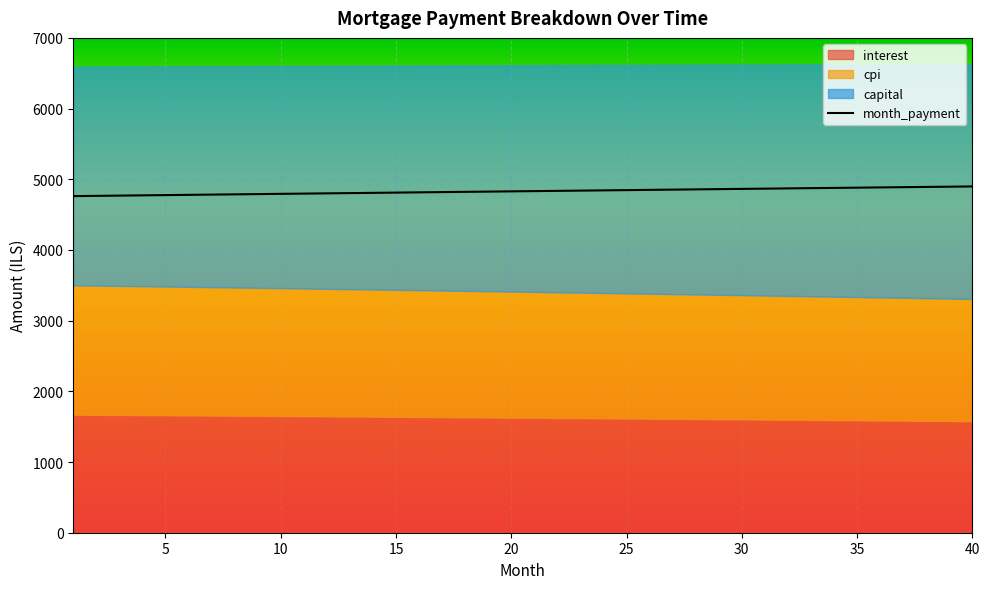

List the series in order of their peak value, highest first.

month_payment, capital, cpi, interest